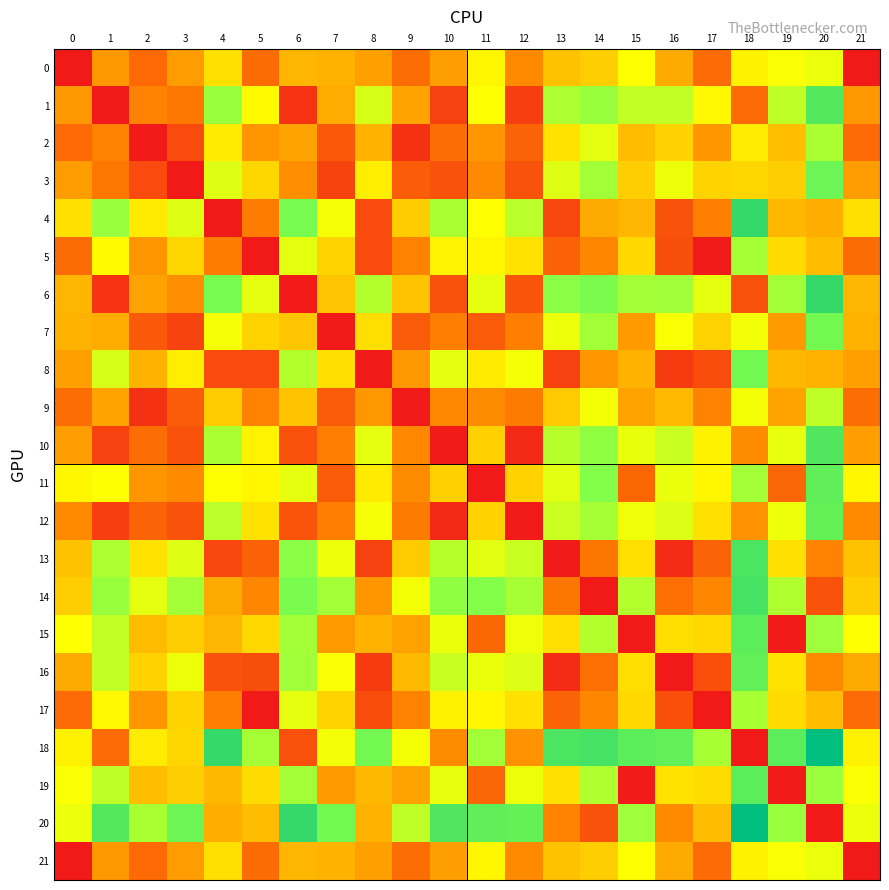

Which series has the widest spread of values?

18